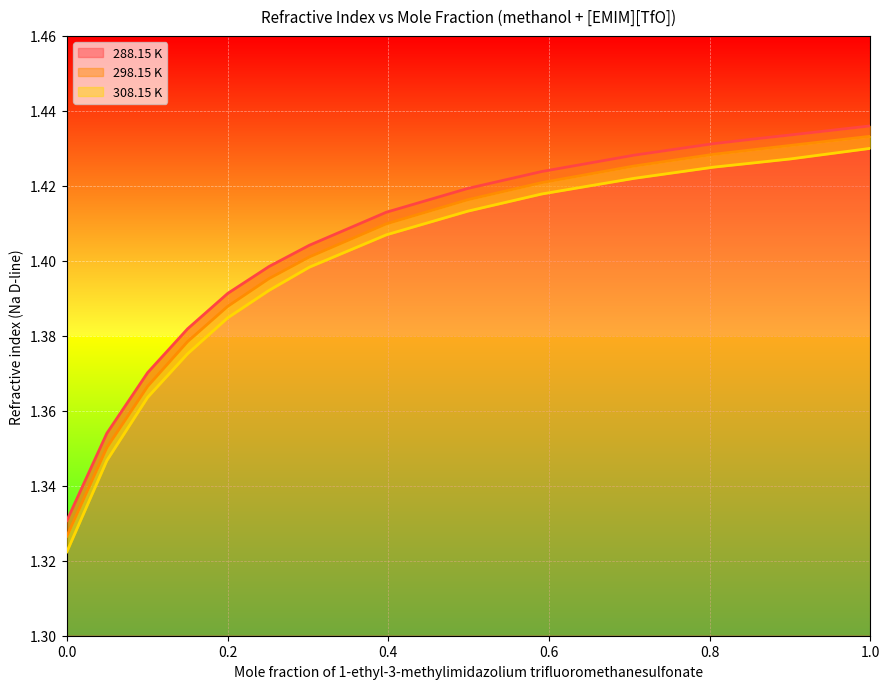

At how many categories does at least one series exceed 1?

15